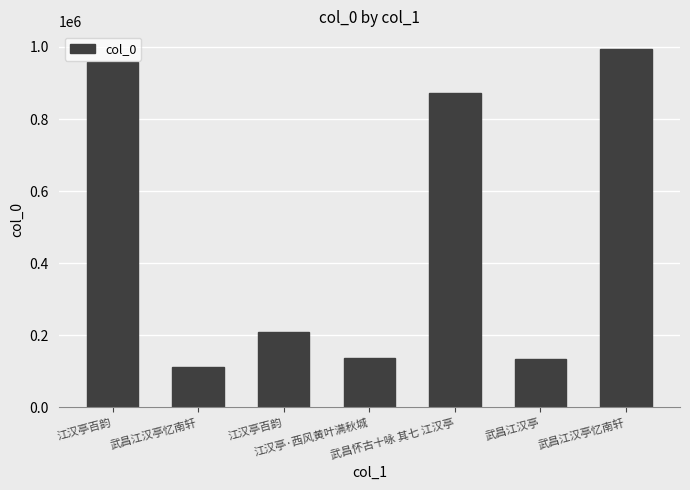

How many bars are there in total?

7